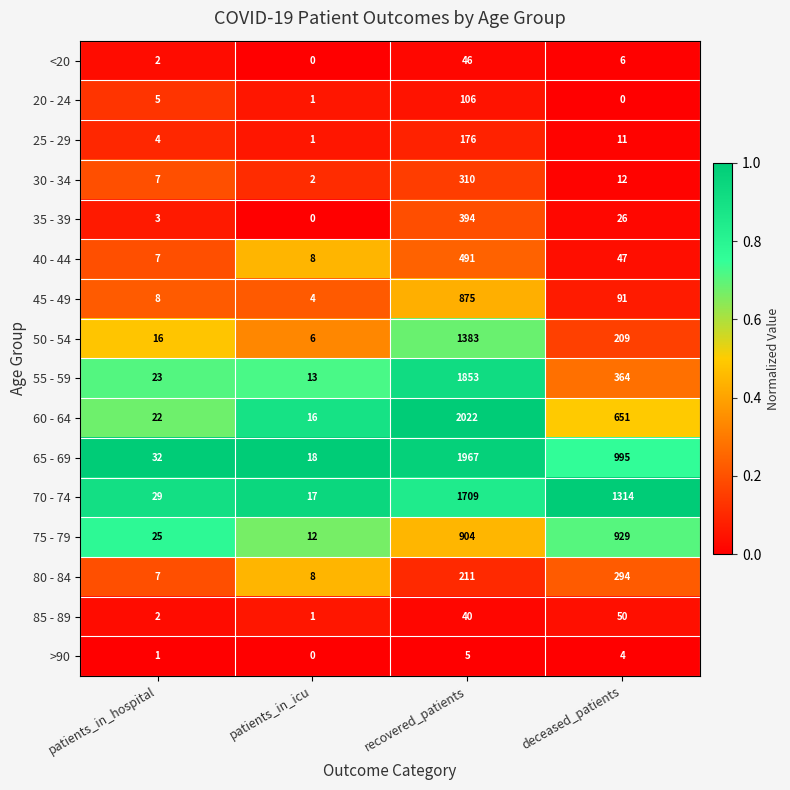

Which series has the largest total across all categories?

70 - 74